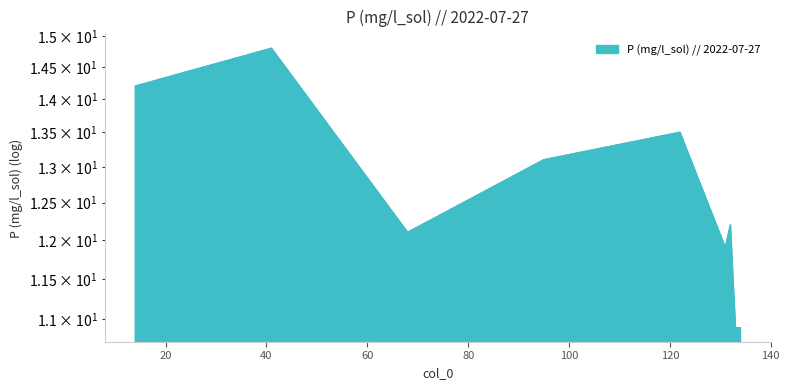

What is the change in value from 41 to 122?

-1.3